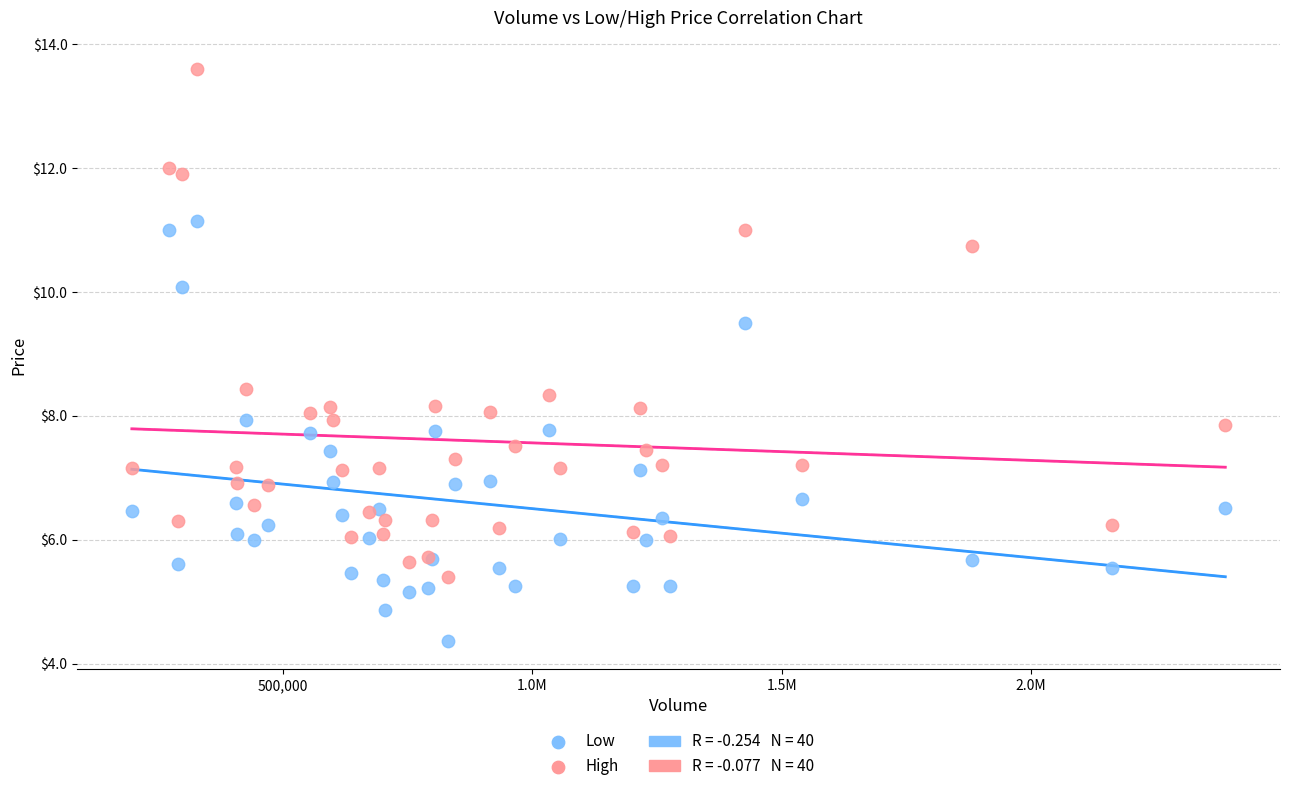

Which series reaches the maximum Y coordinate?

High